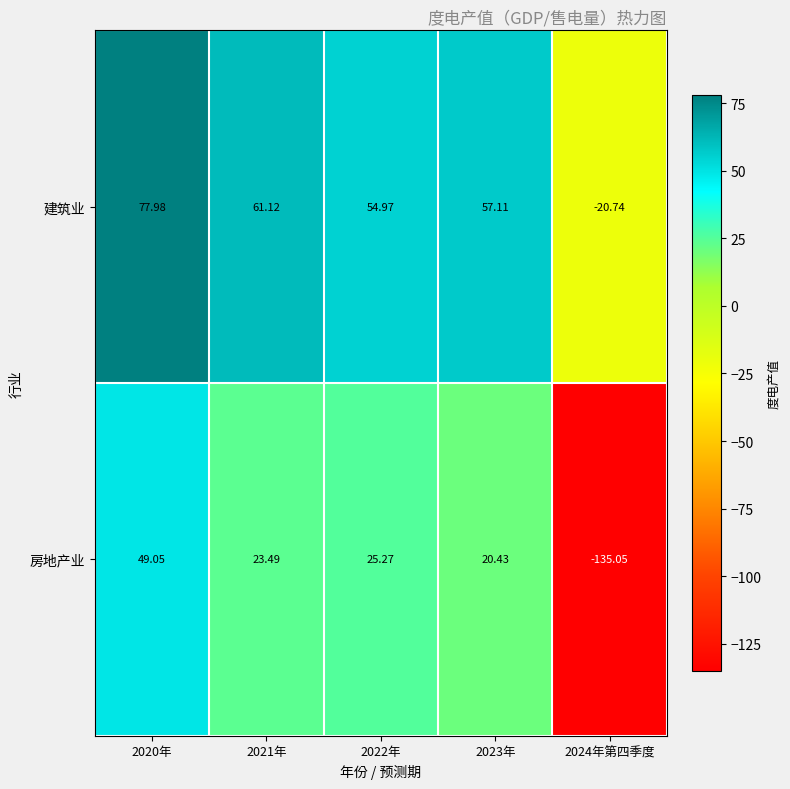

Rank the series at 2022年 from lowest to highest value.

房地产业, 建筑业